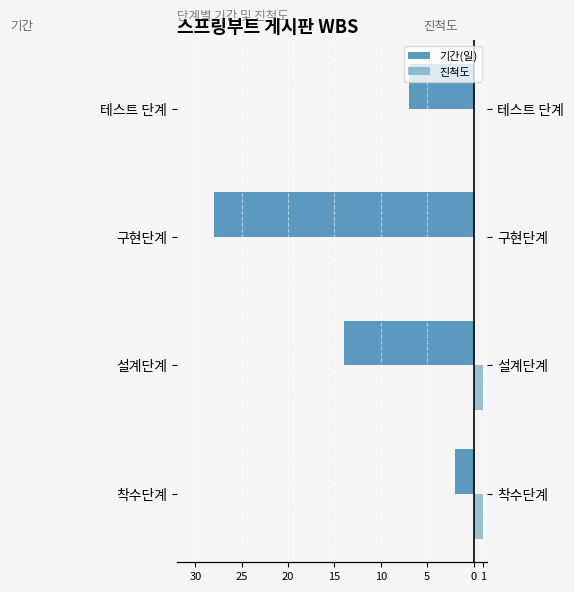

Is the value of 진척도 at 설계단계 greater than the value of 기간(일) at 착수단계?

Yes